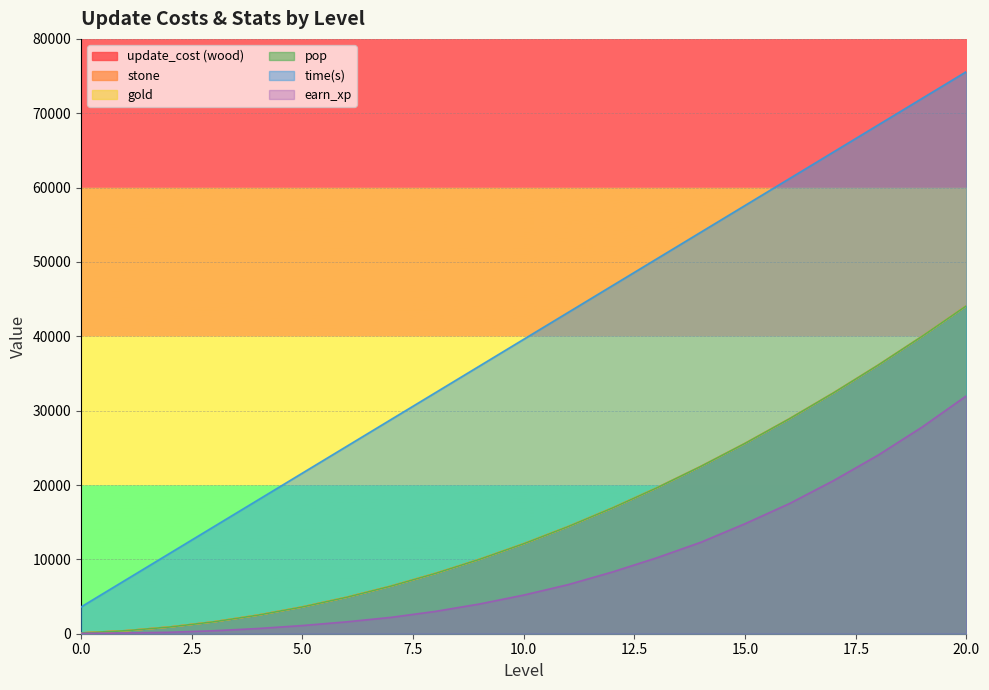

Between 11 and 6, which is larger?

11